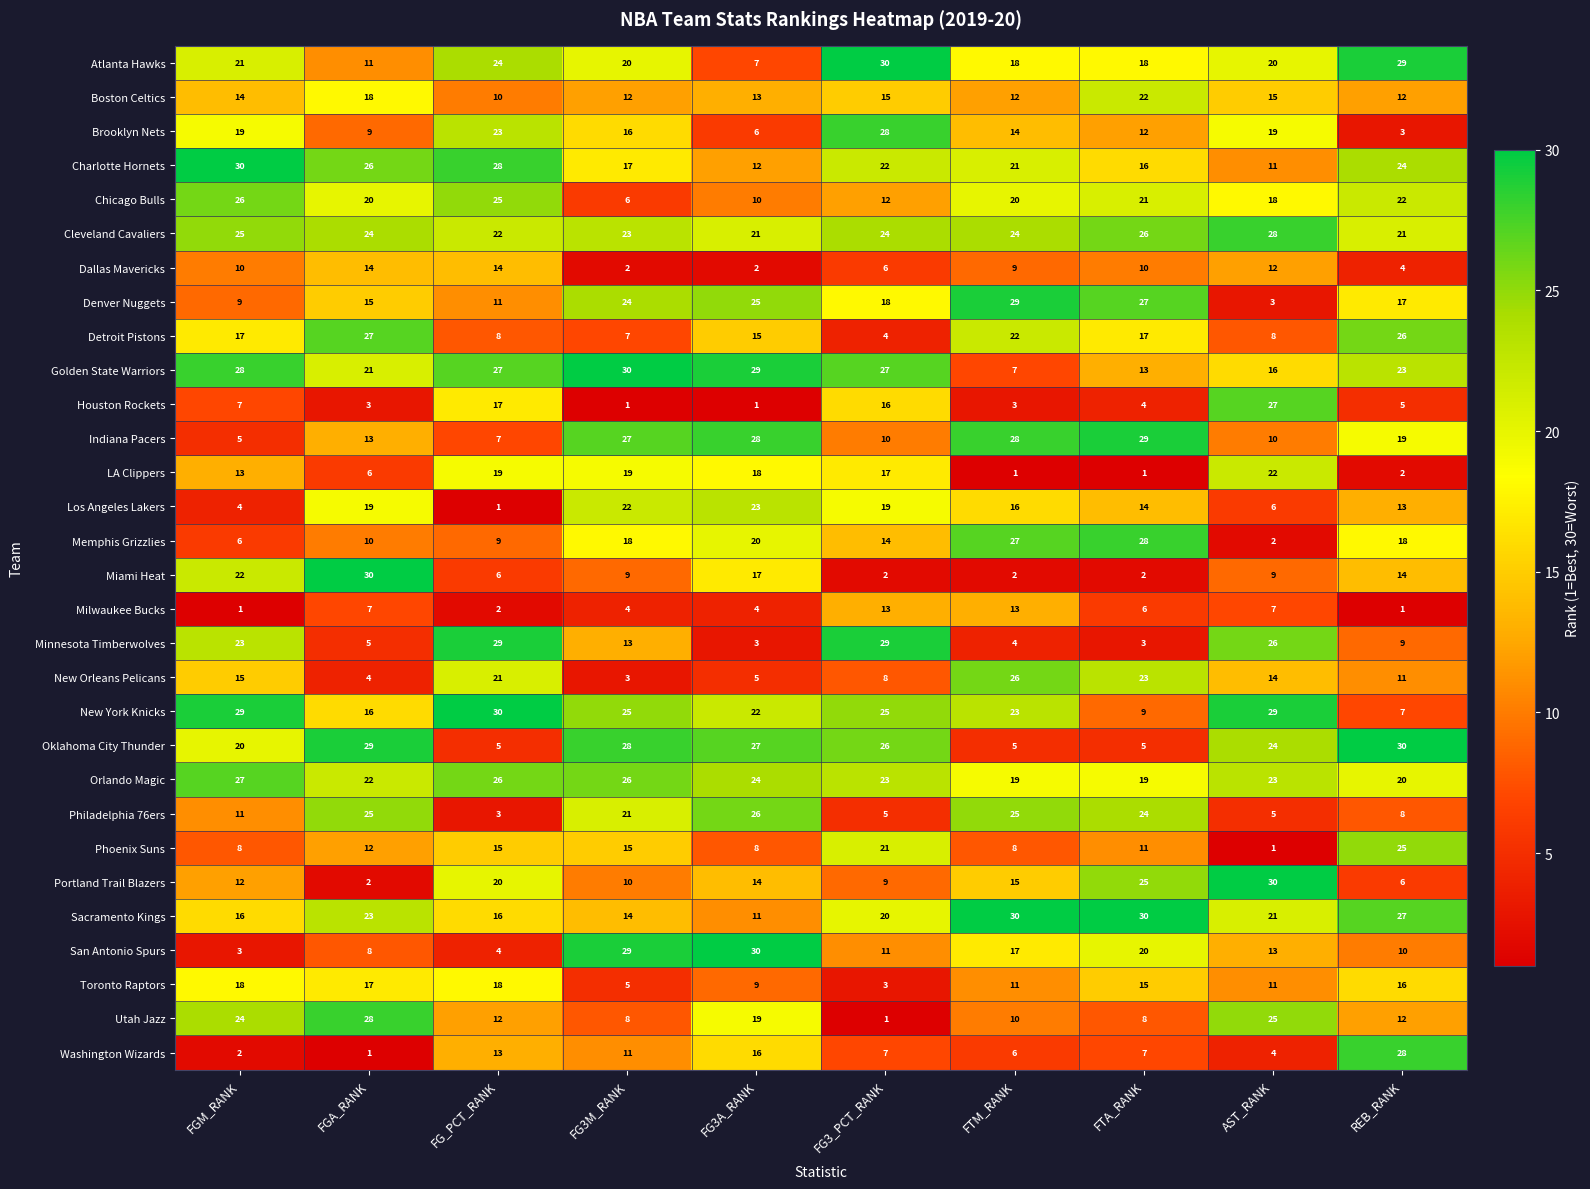

How many series are shown in this chart?

30